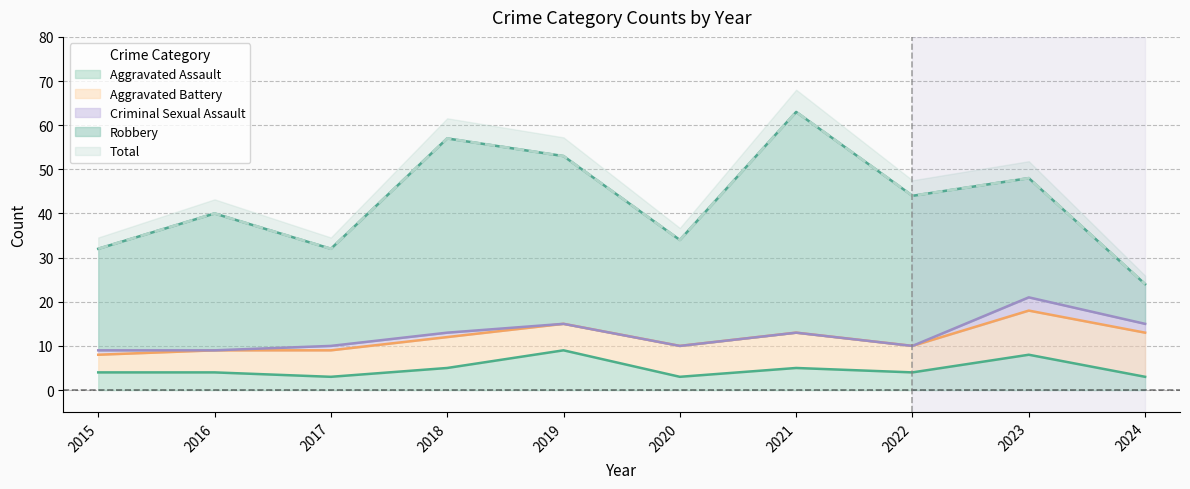

True or false: Robbery and Total cross at least once.

False